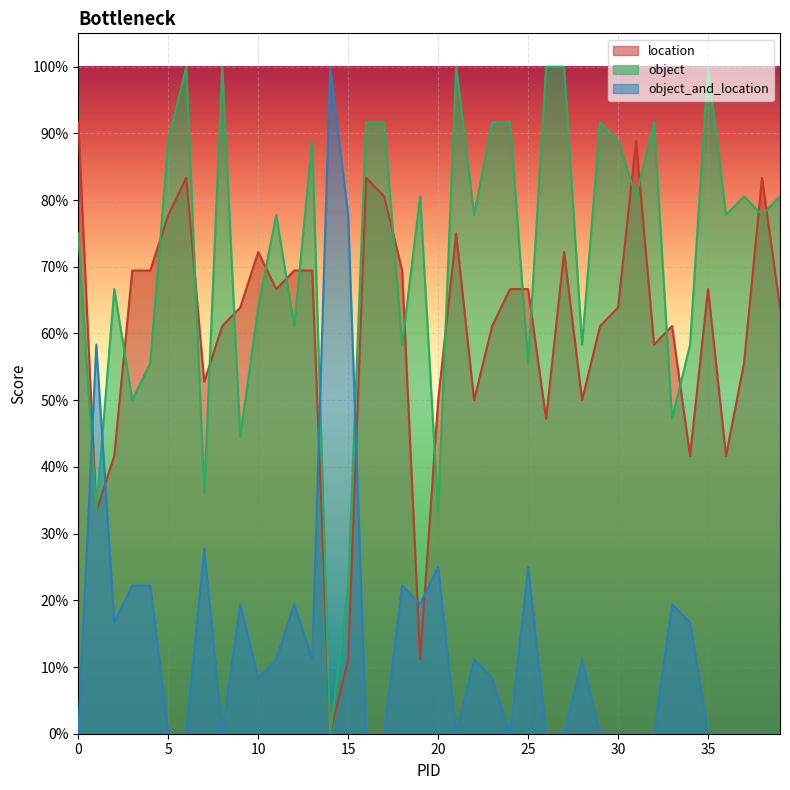

Which series changed the most between 10 and 21?

object